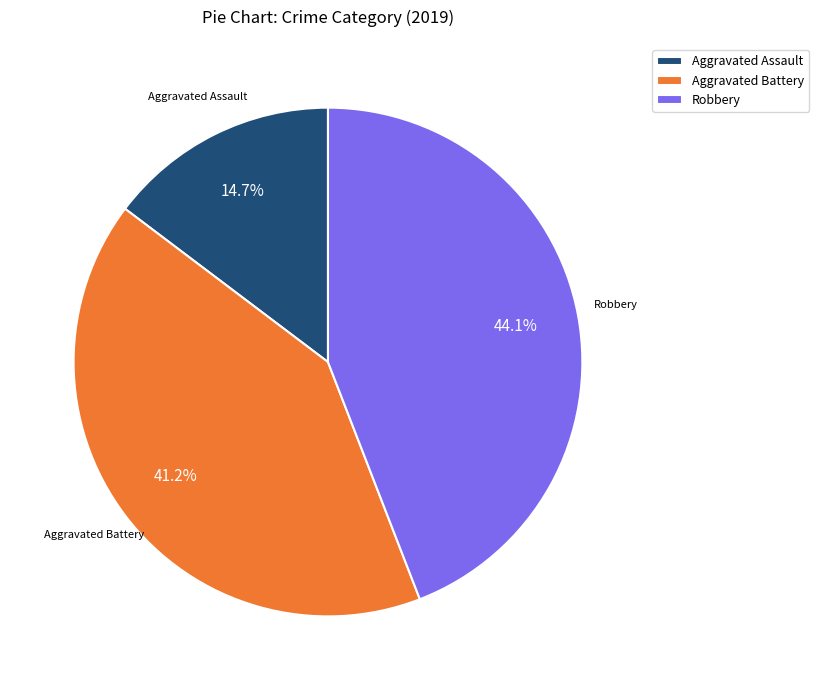

The Robbery slice represents 44% of the pie. True or false?

True